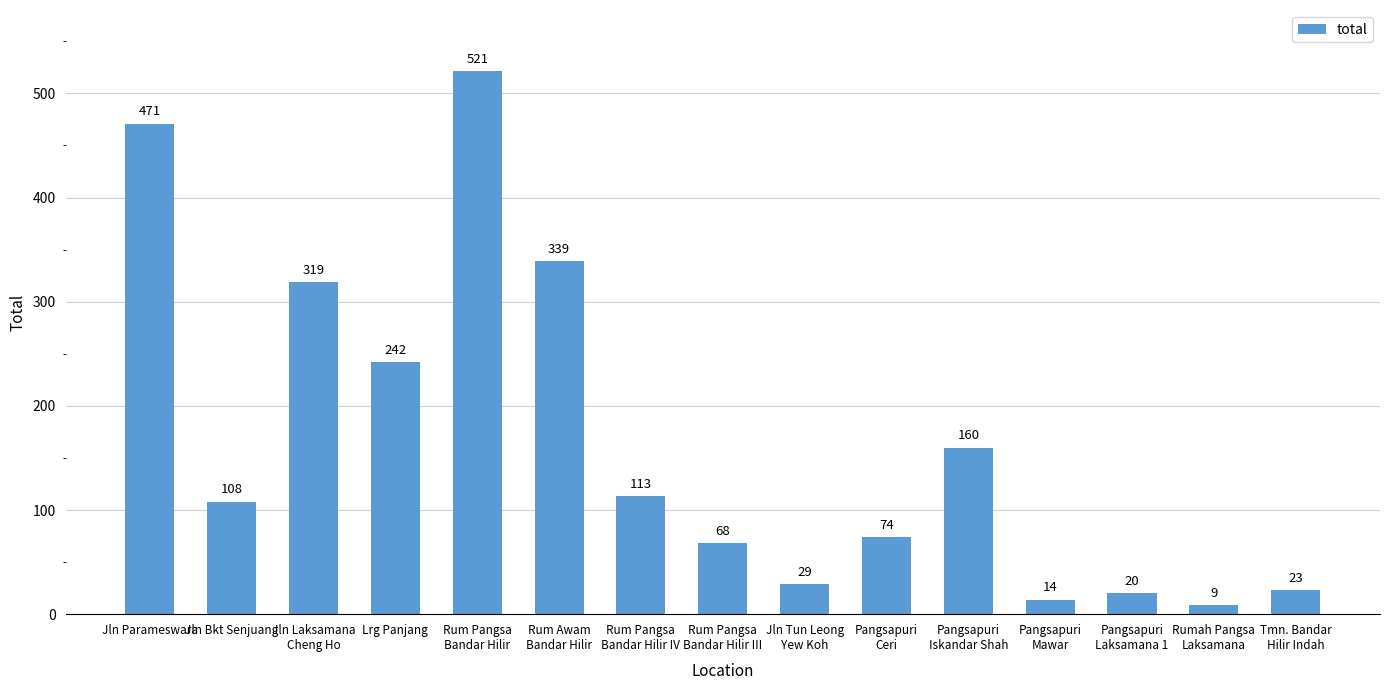

True or false: the data shows 29 at Jln Tun Leong
Yew Koh.

True